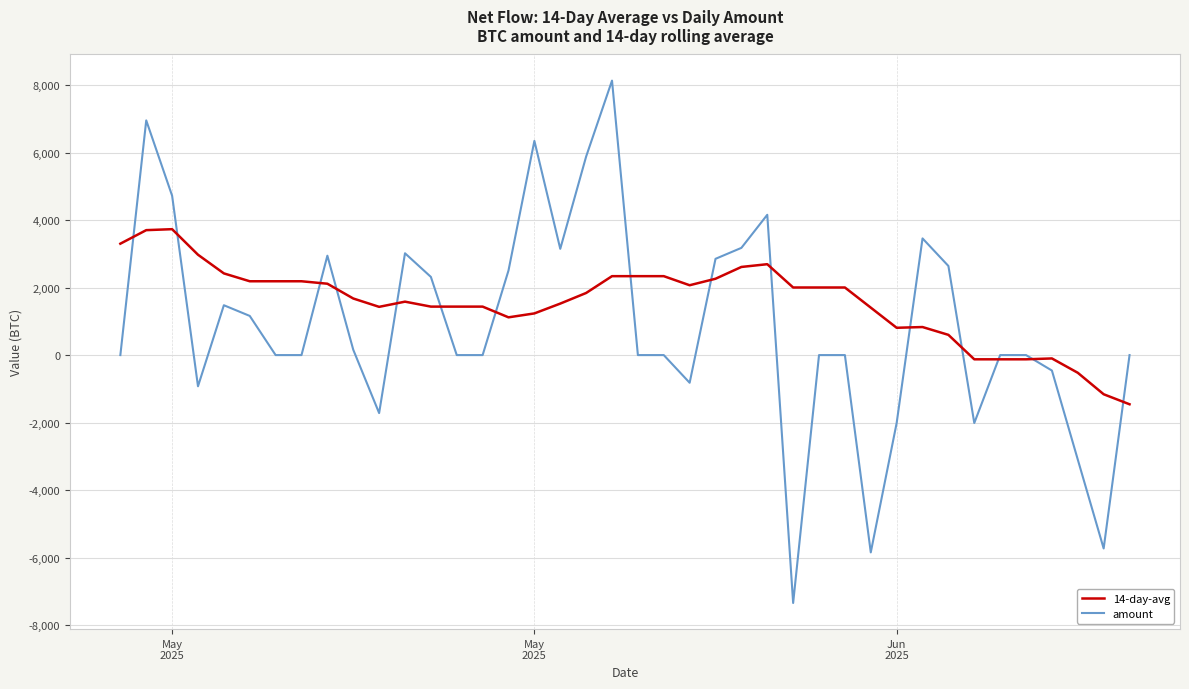

At which category does amount reach its first local valley?

May
2025